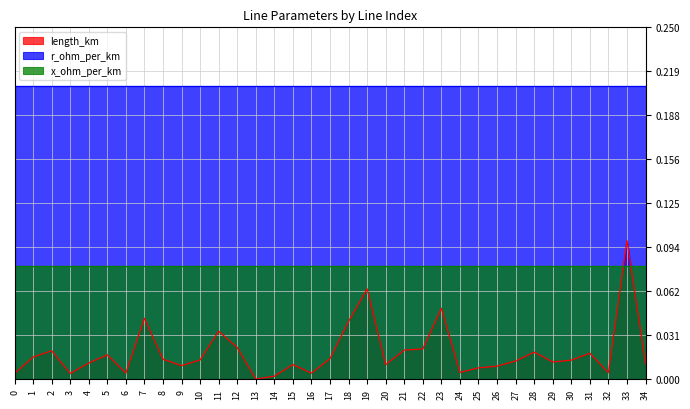

The x_ohm_per_km series shows 0.0 at 0. True or false?

False